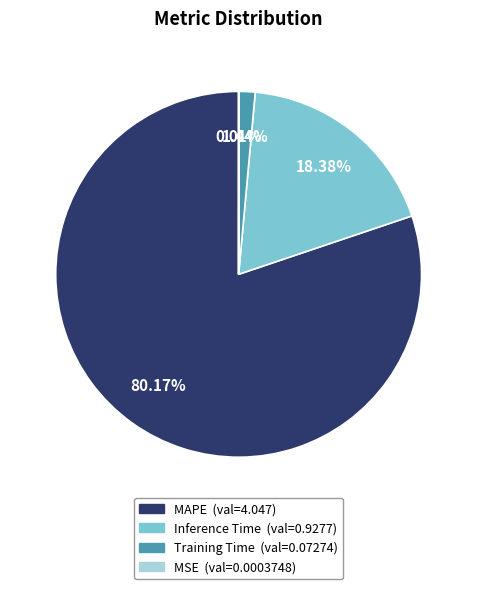

The Training Time slice represents 11% of the pie. True or false?

False